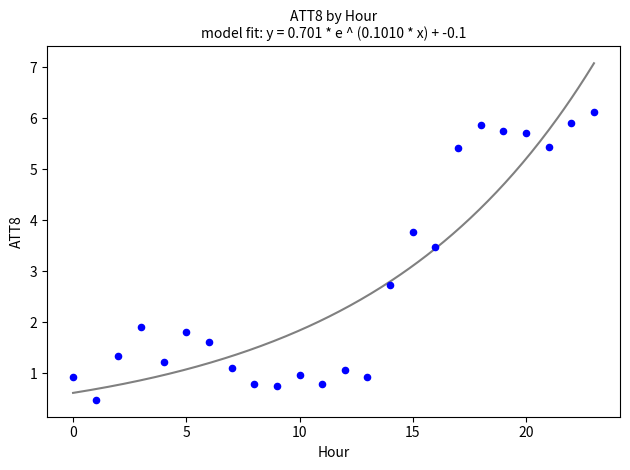

What is the range of Y values (max minus min)?

5.6